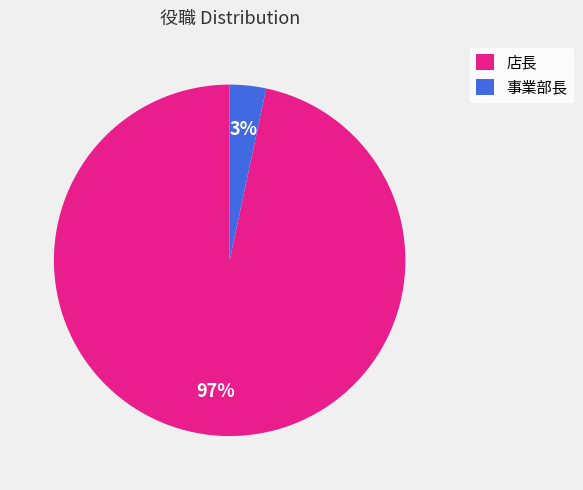

Which slice is the smallest?

事業部長